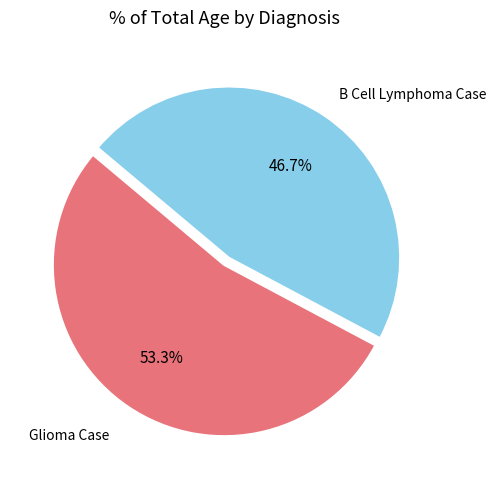

Rank the categories by value from lowest to highest.

B Cell Lymphoma Case, Glioma Case